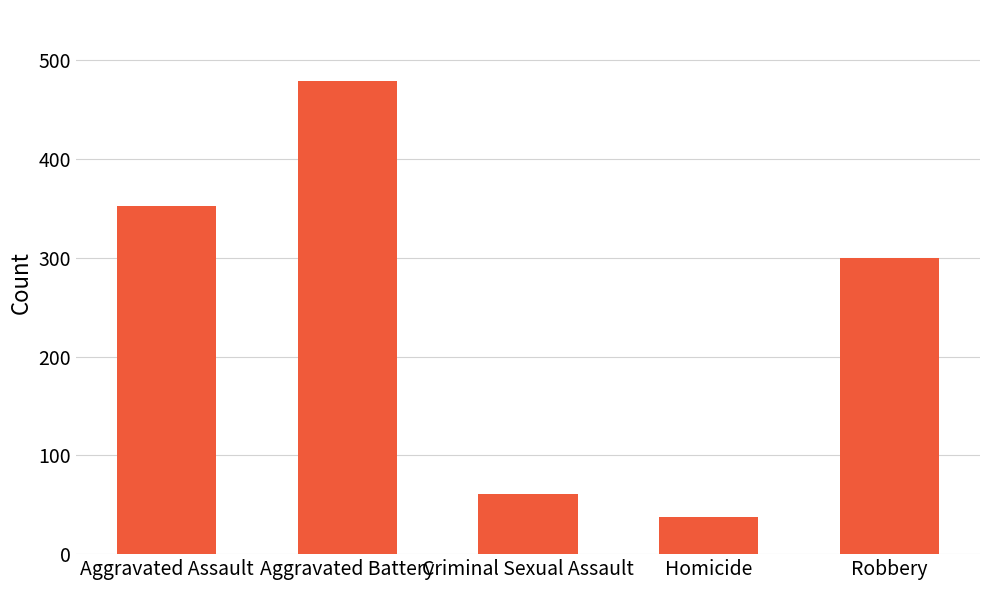

What is the difference between the maximum and minimum values?

441